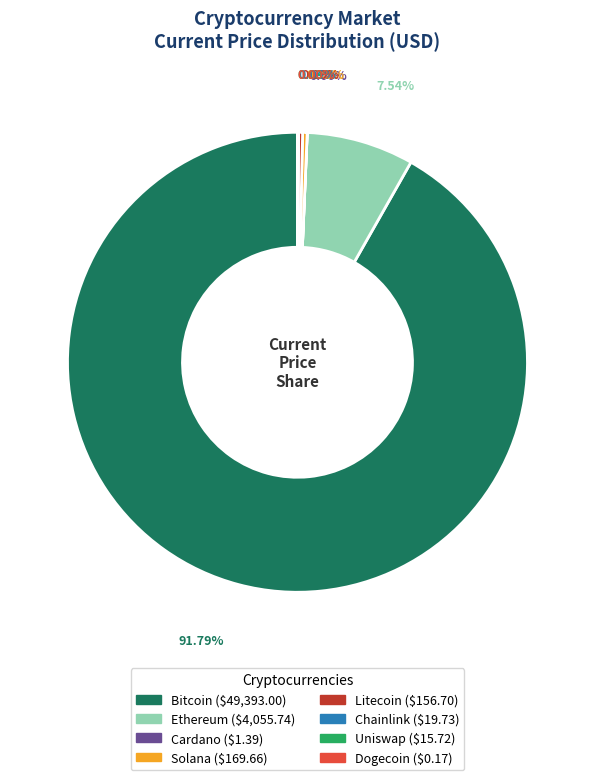

Is there any slice that represents more than half of the pie?

Yes